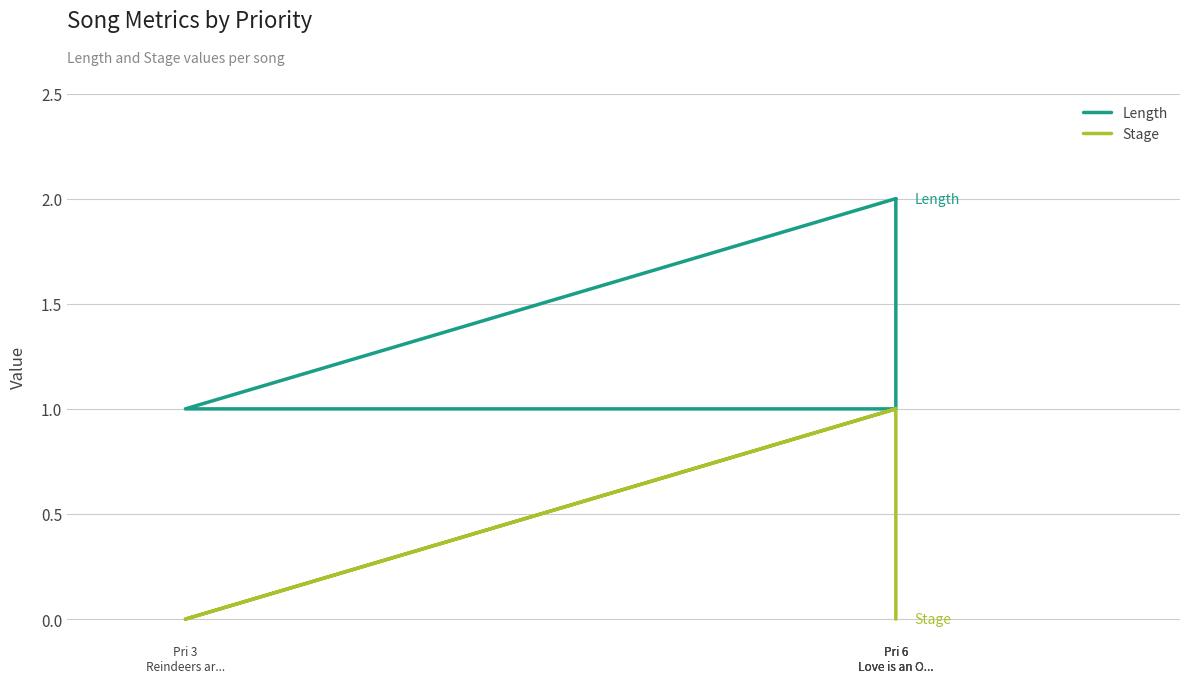

Is it true that Stage equals 0 at Pri 6
Love is an O...?

True